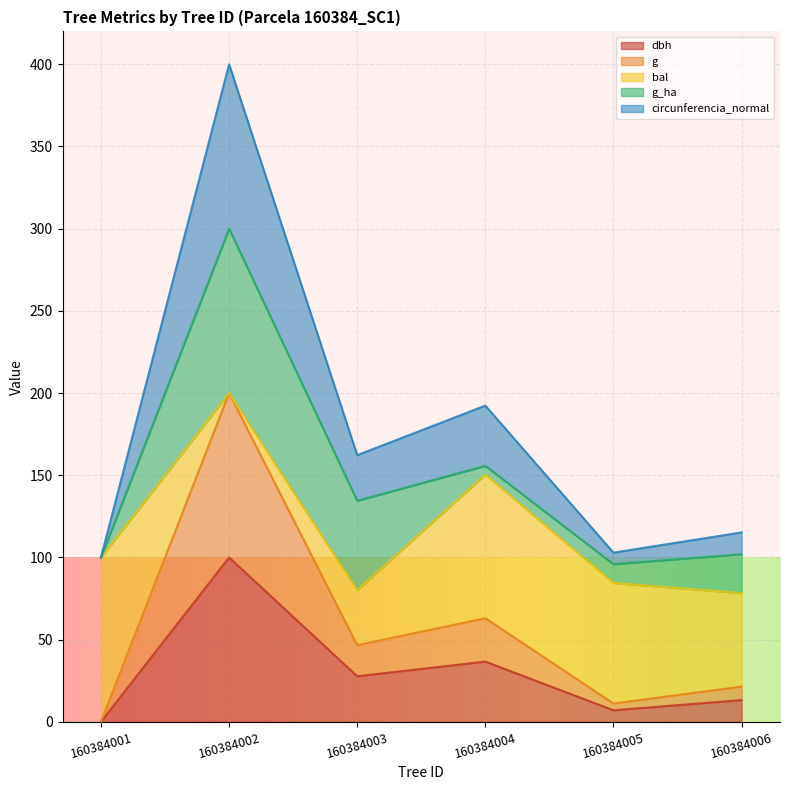

What is the greatest value displayed?

400.0